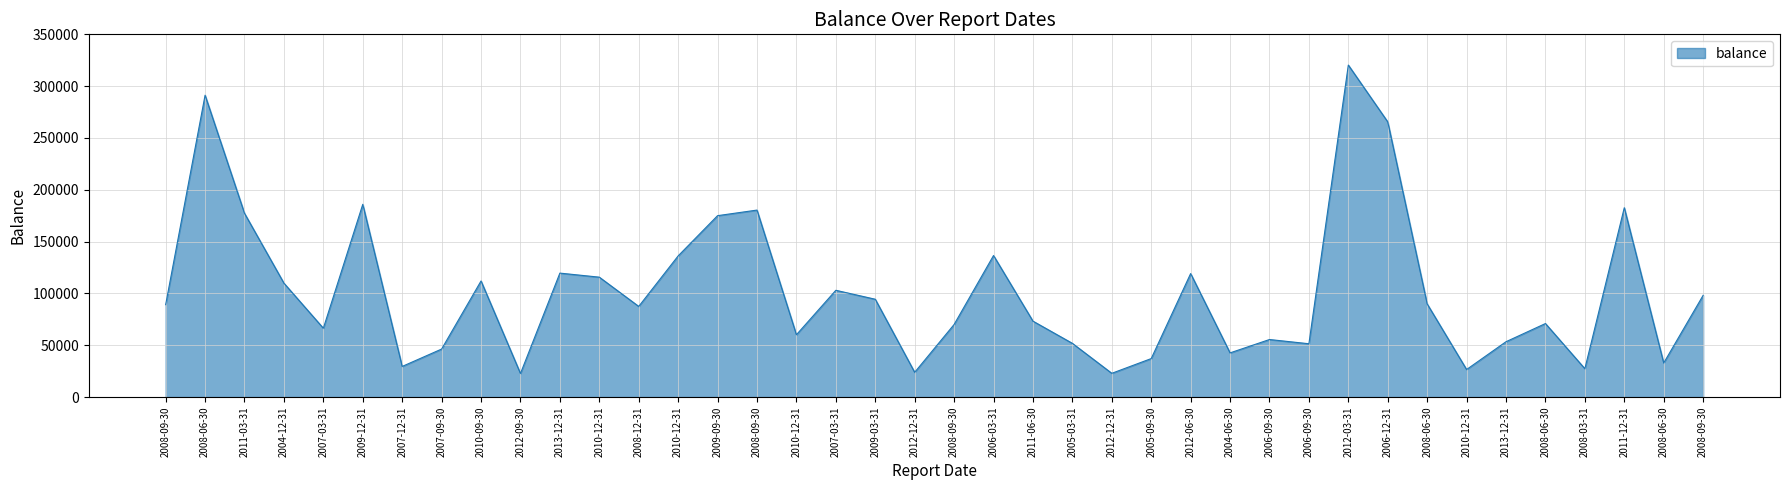

How many lines are shown in the chart?

1